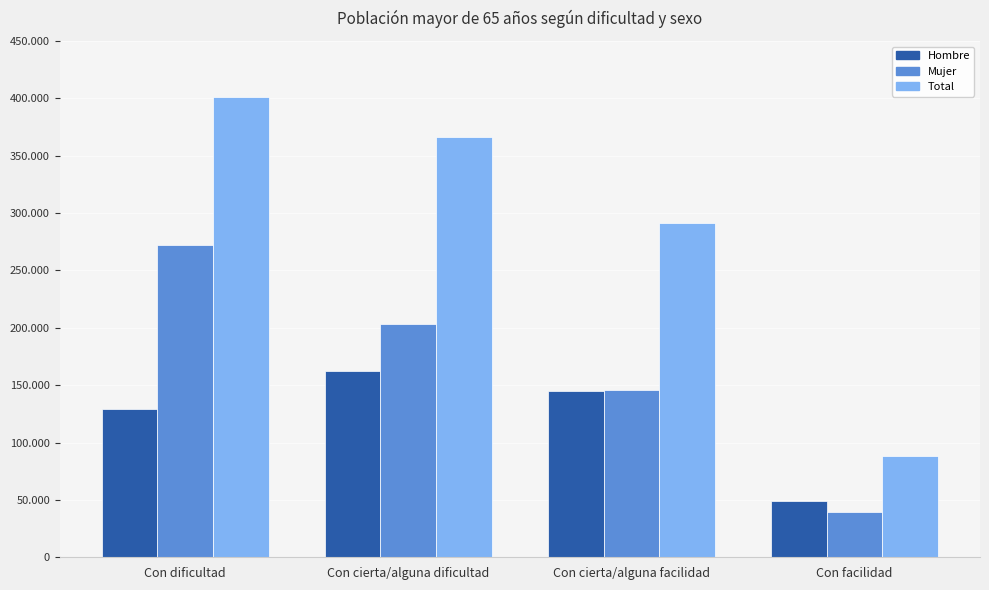

Are the bars horizontal?

No